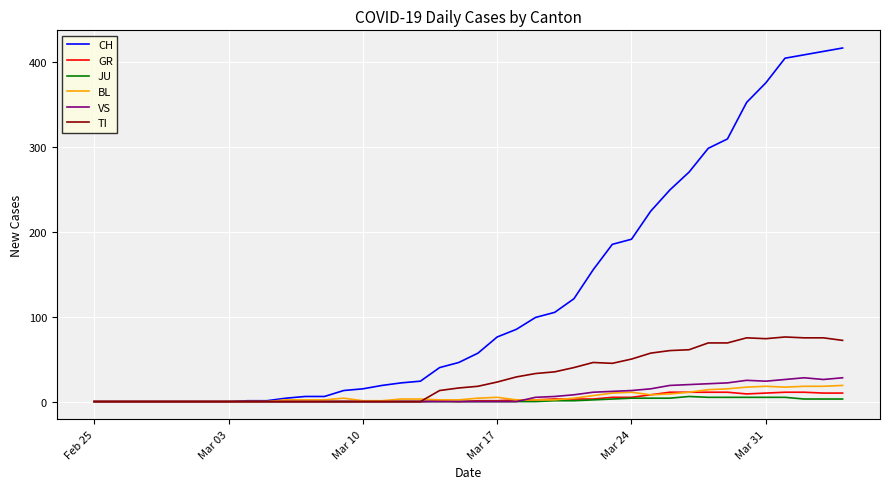

Which series has the largest range (max minus min)?

CH